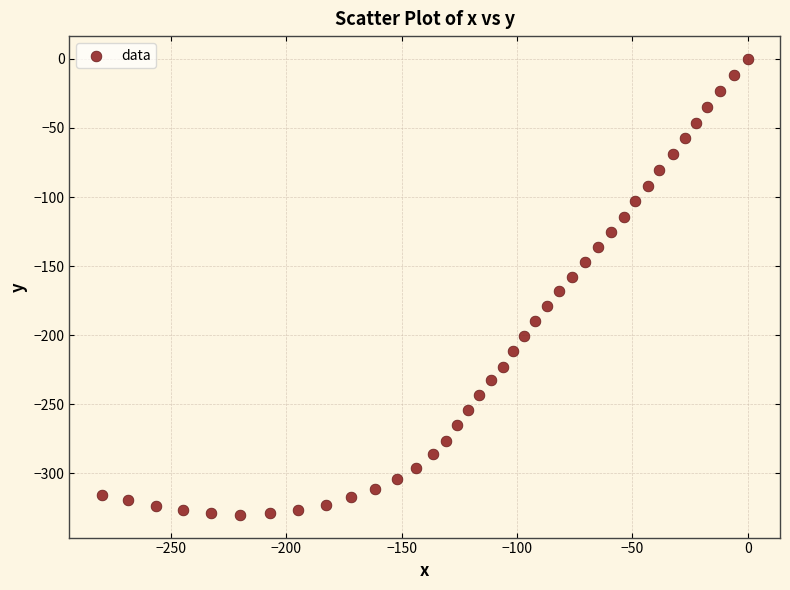

What is the range of X values (max minus min)?

280.1